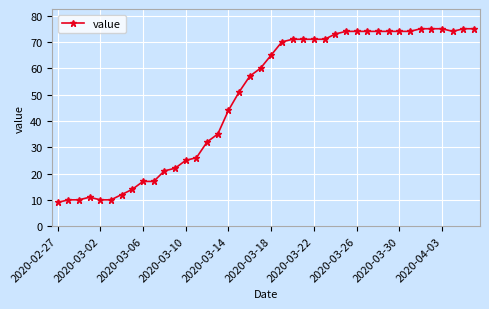

What is the minimum value shown in the chart?

9